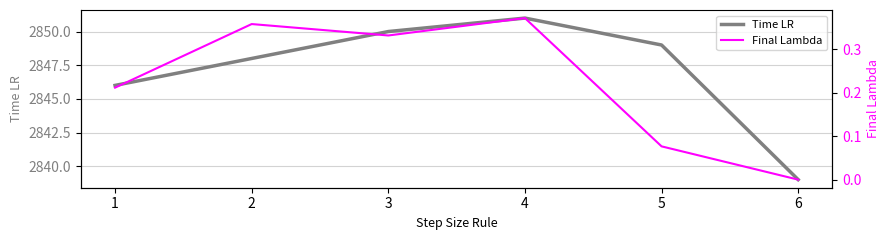

Does the chart display data point markers on the line(s)?

No